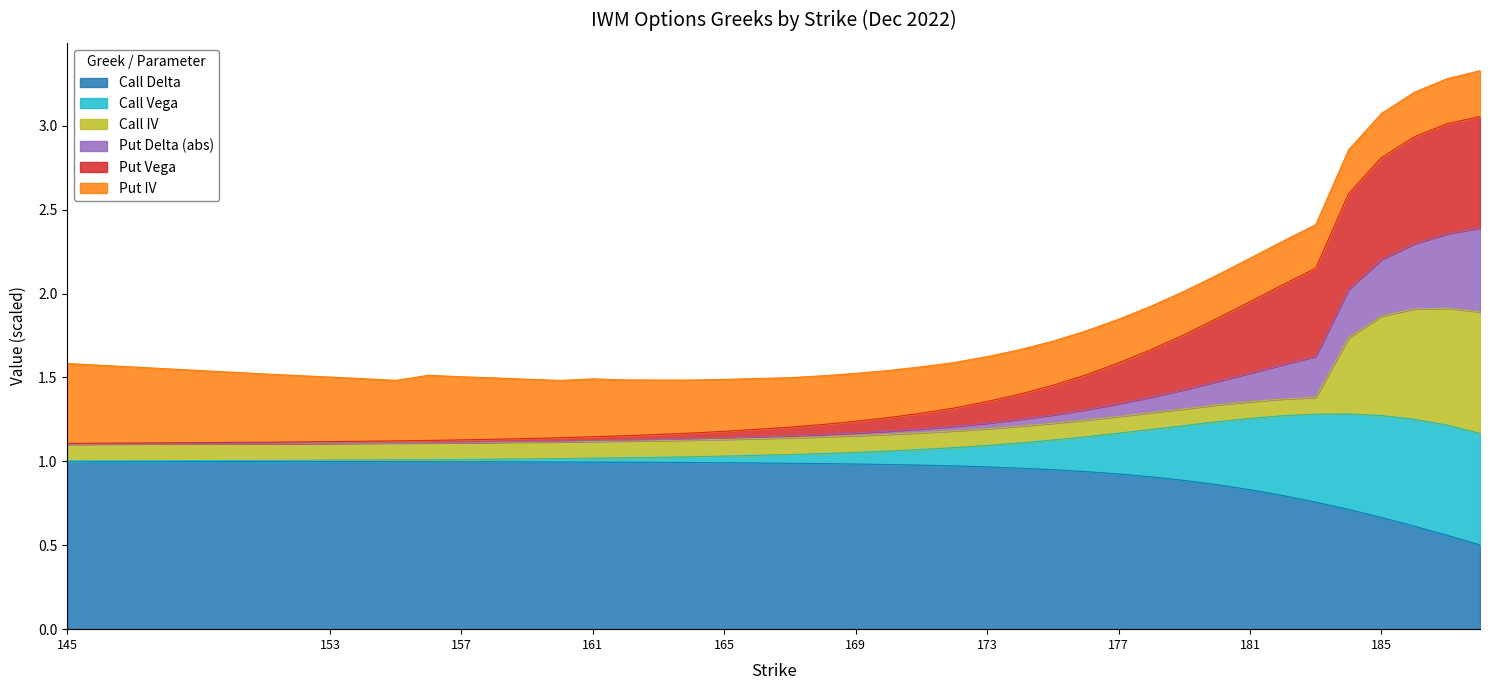

What is the greatest value displayed?

3.3